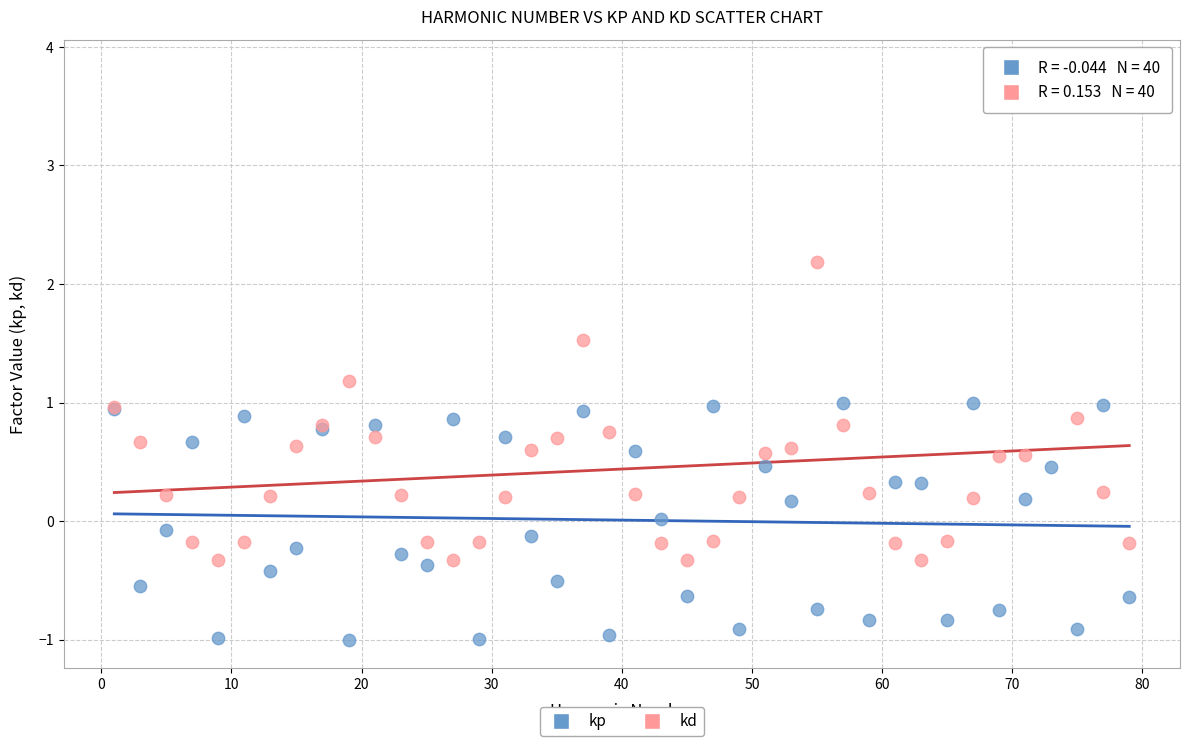

Which series contains the highest Y value?

kd